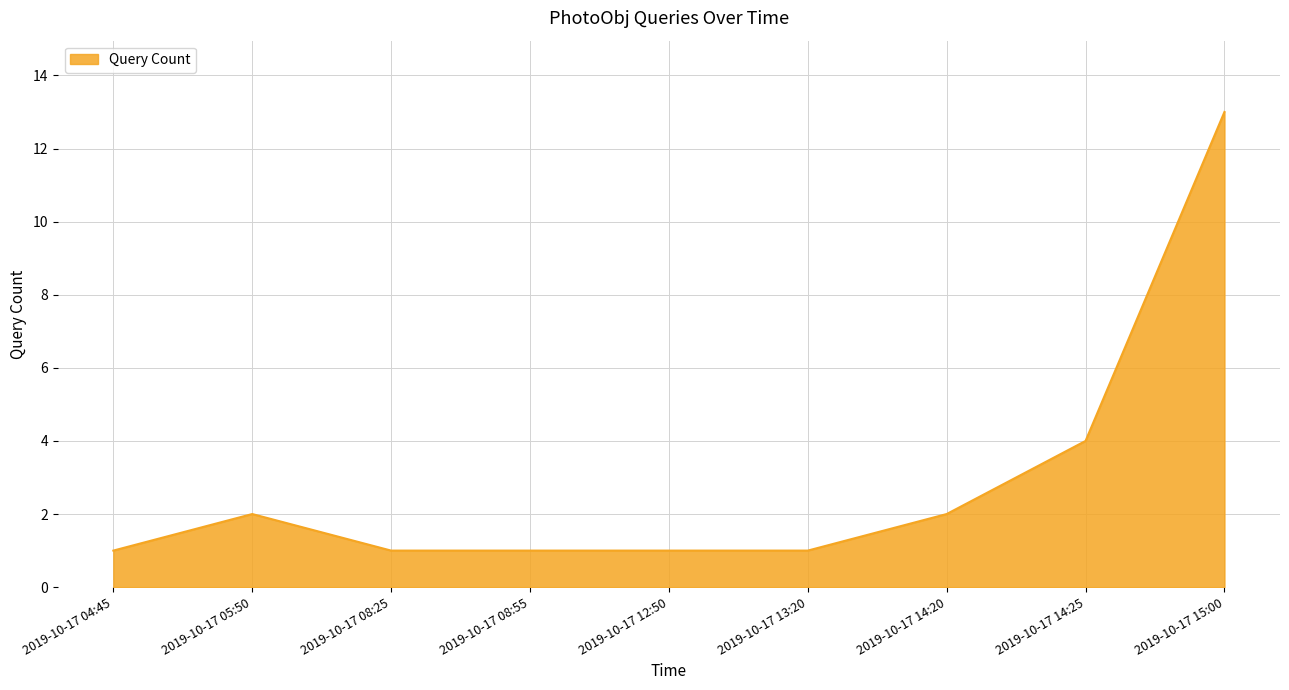

What is the smallest value displayed?

1